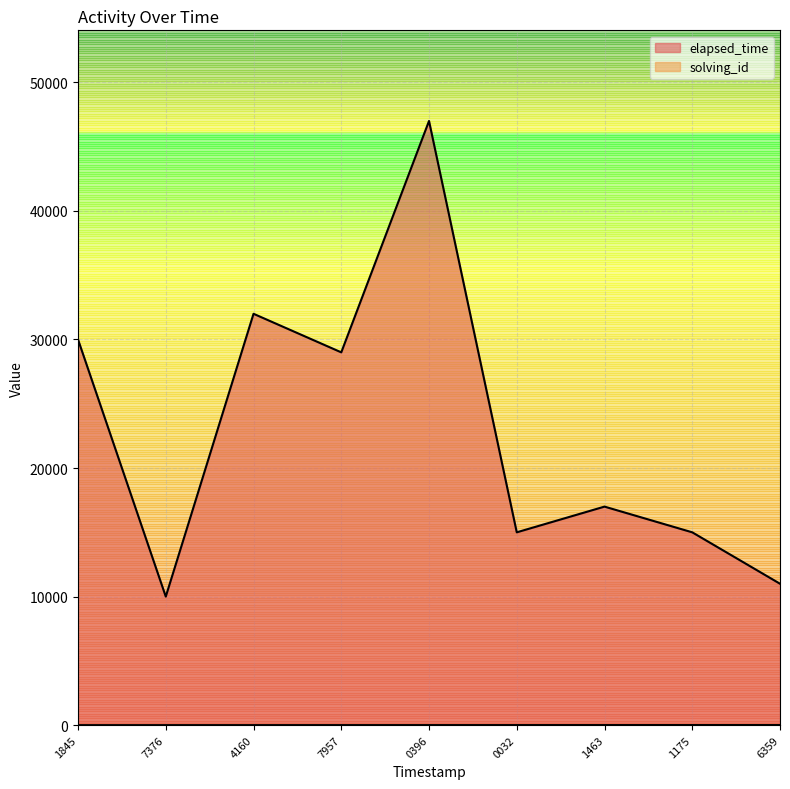

List the series in order of their overall mean, lowest first.

solving_id, elapsed_time